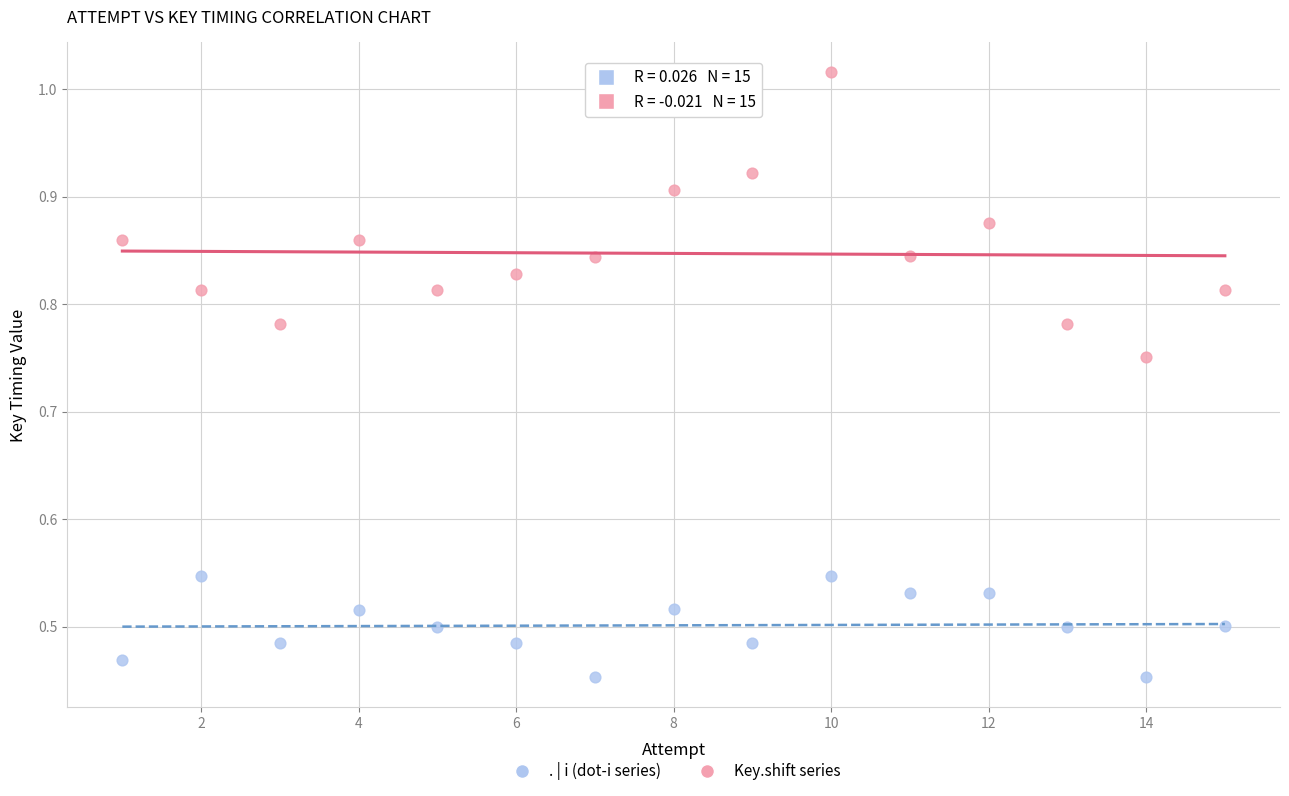

What is the X range (max minus min) for the scatter plot?

14.0